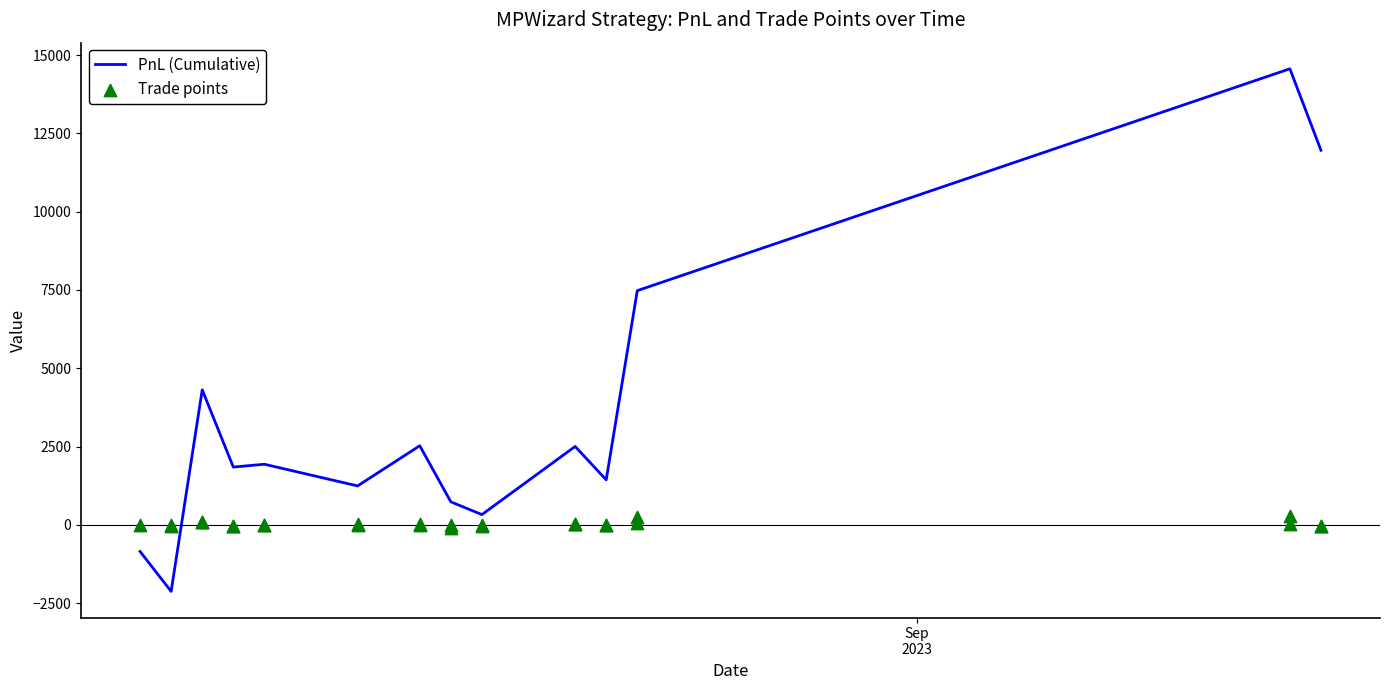

Which has a higher value, 2023-08-18 or 2023-08-22?

2023-08-22